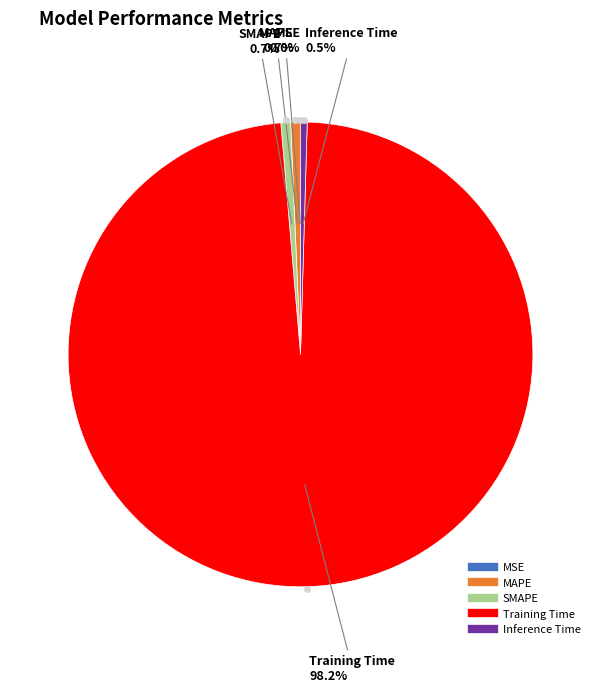

Between MAPE and Training Time, which is larger?

Training Time